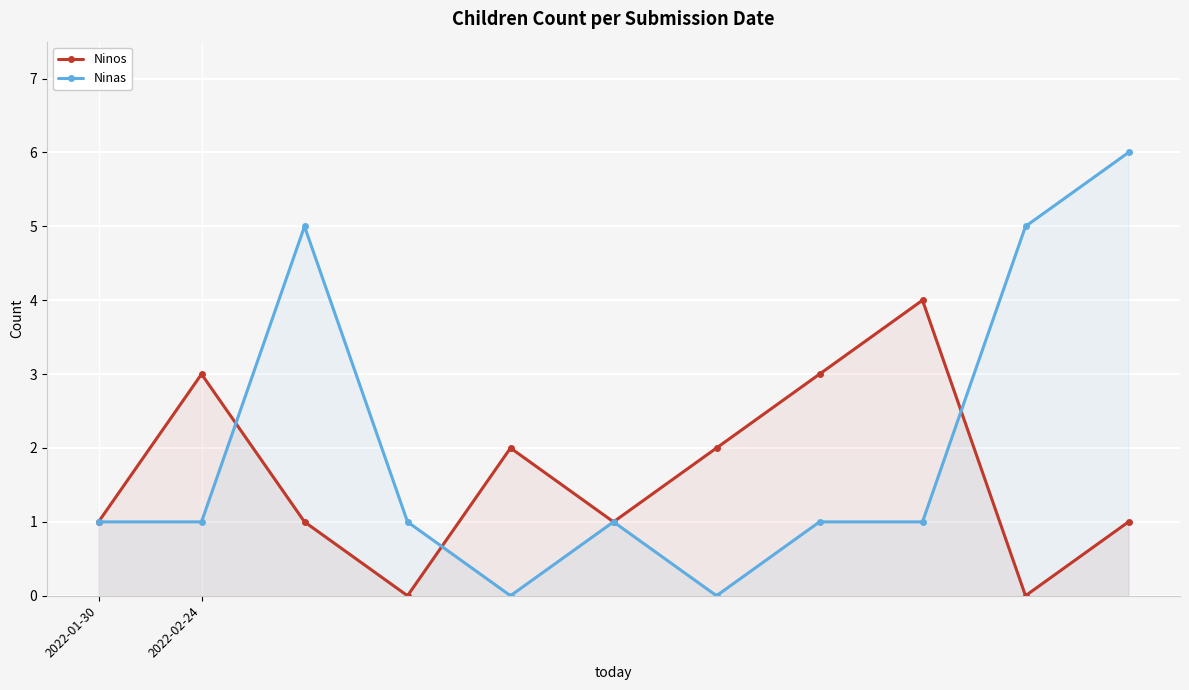

True or false: Ninas has more than 2 interior local peaks.

False